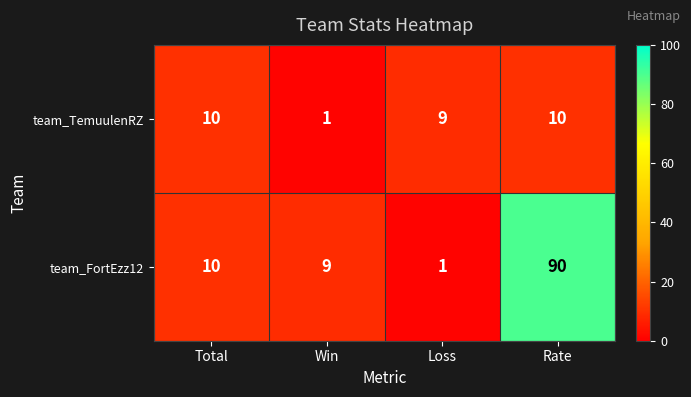

Which series has the largest total across all categories?

team_FortEzz12